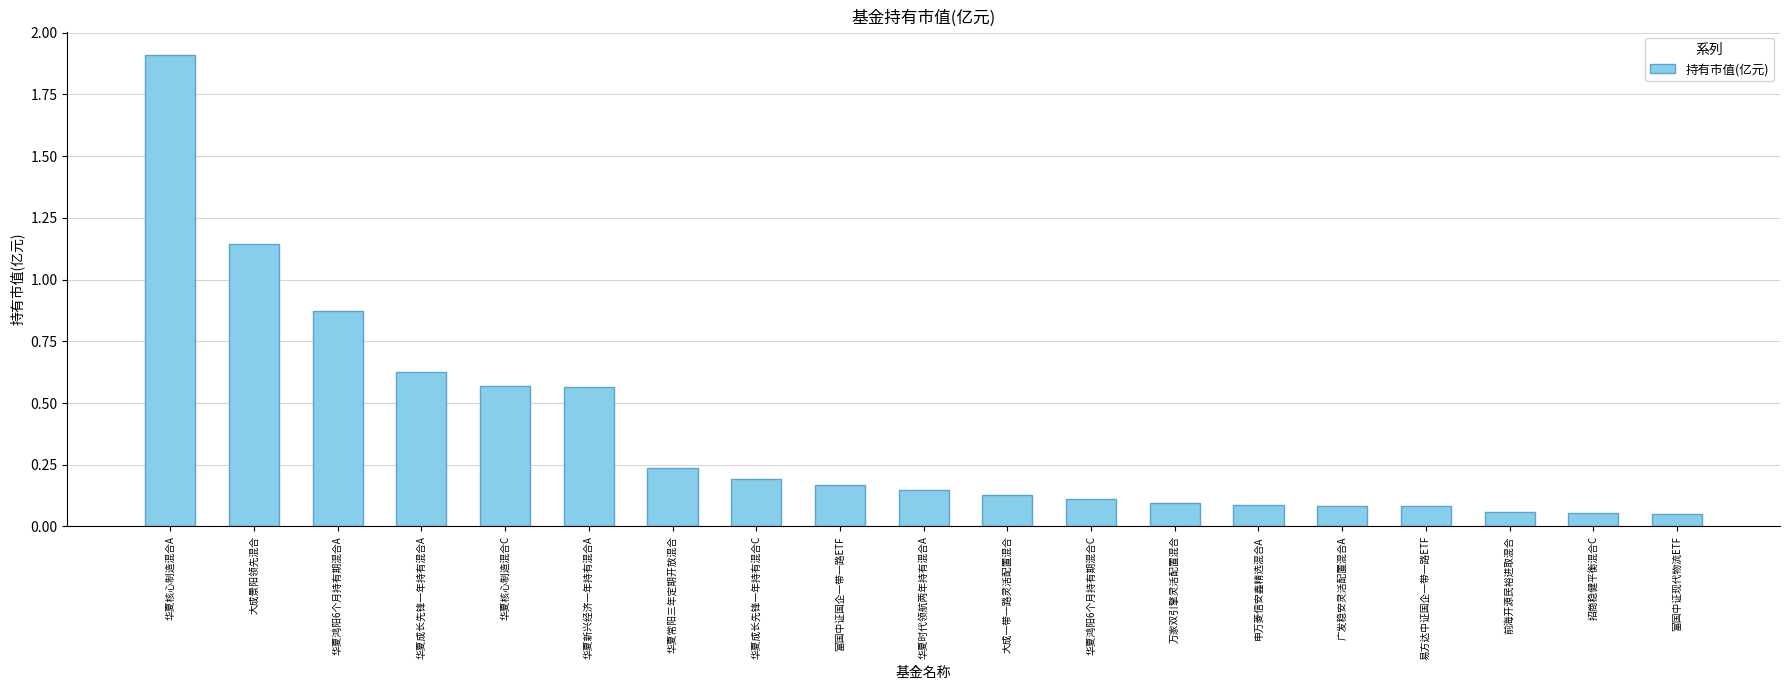

What is the sum of all values?

7.2